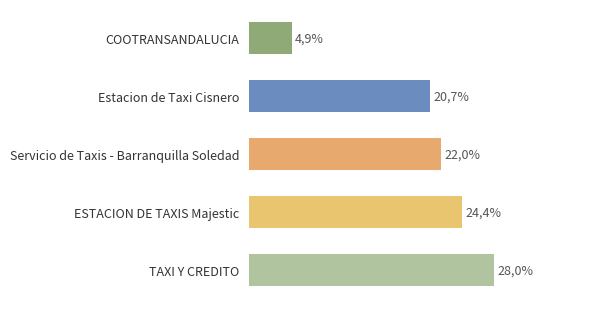

Are the bars horizontal?

Yes